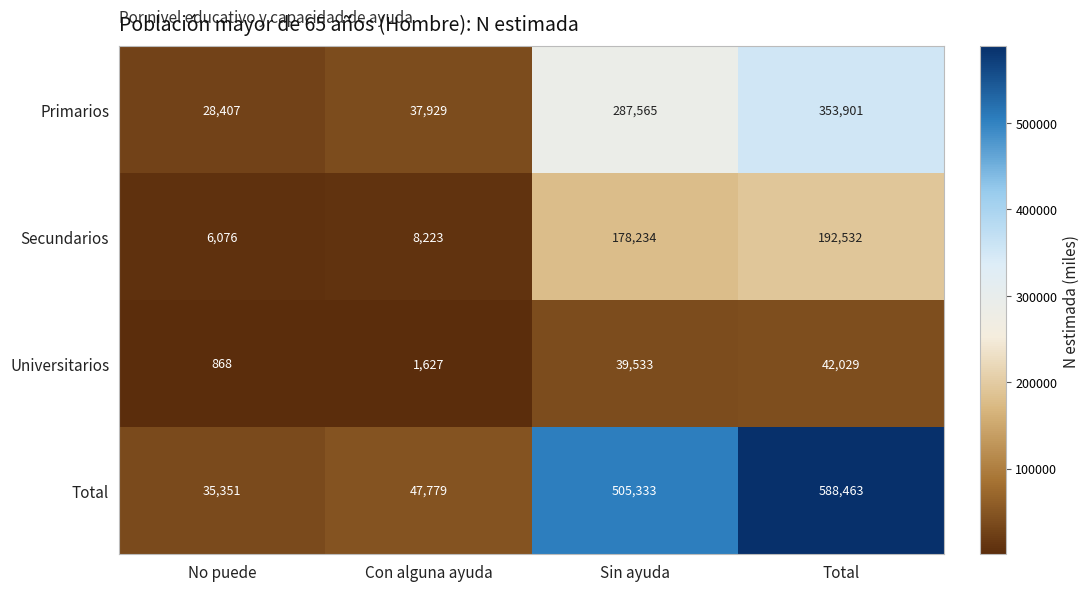

Reading left to right, extract all data points from this chart.

Primarios: 28407	37929	287565	353901
Secundarios: 6076	8223	178234	192532
Universitarios: 868	1627	39533	42029
Total: 35351	47779	505333	588463